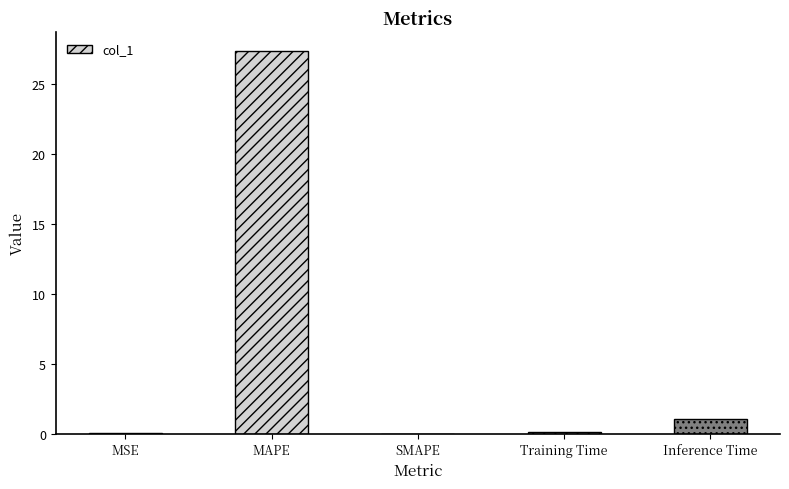

Where is the data nearest to the value 13?

Inference Time